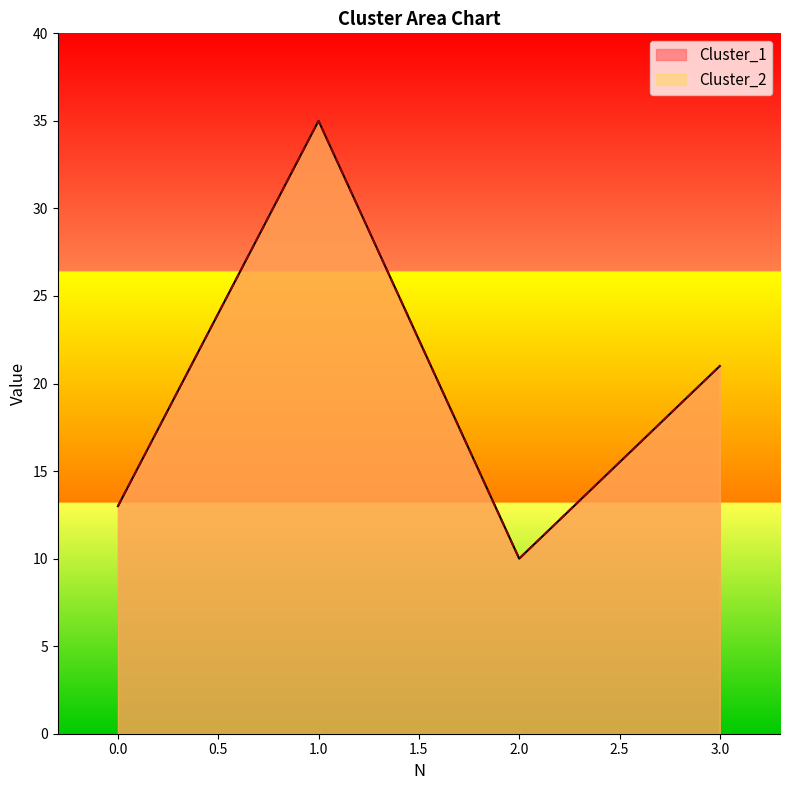

Which series changed the most between 2 and 3?

Cluster_1